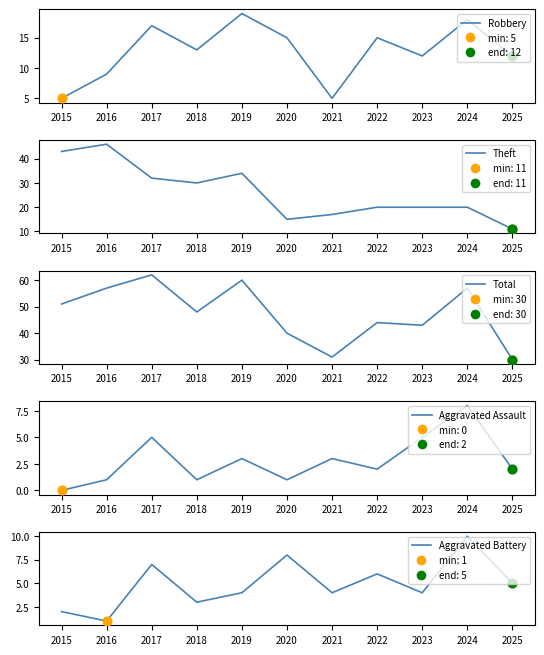

What is the total value across all series at 2024?

113